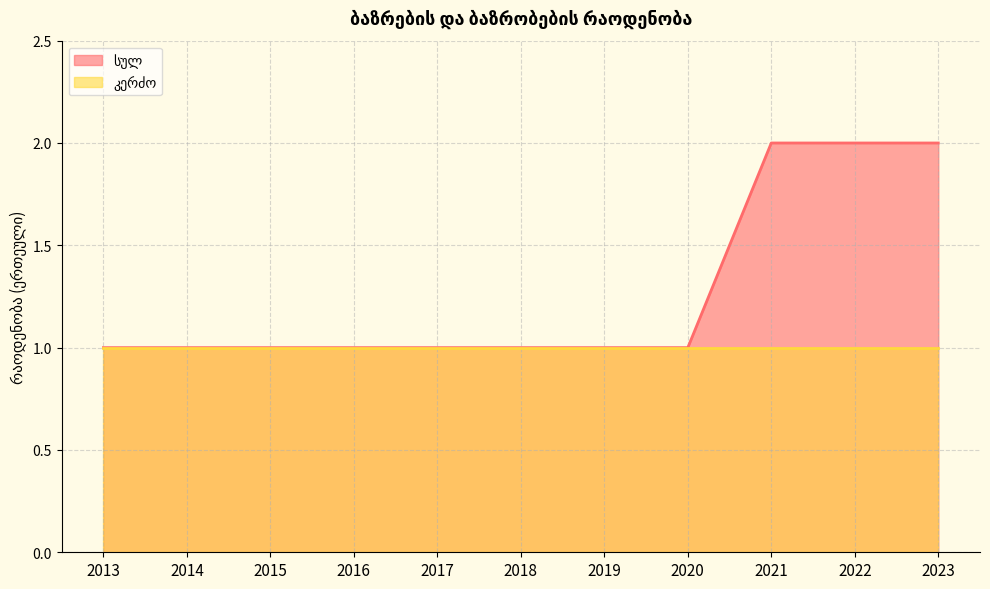

Reading left to right, list all the values displayed in this chart.

1	1	1	1	1	1	1	1	2	2	2